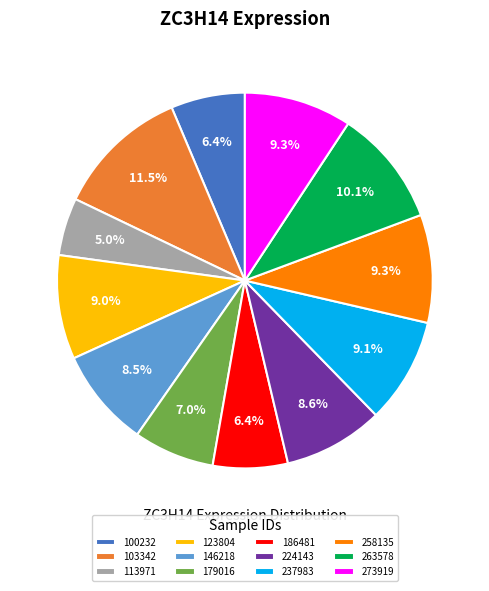

Is there a majority slice in this chart?

No